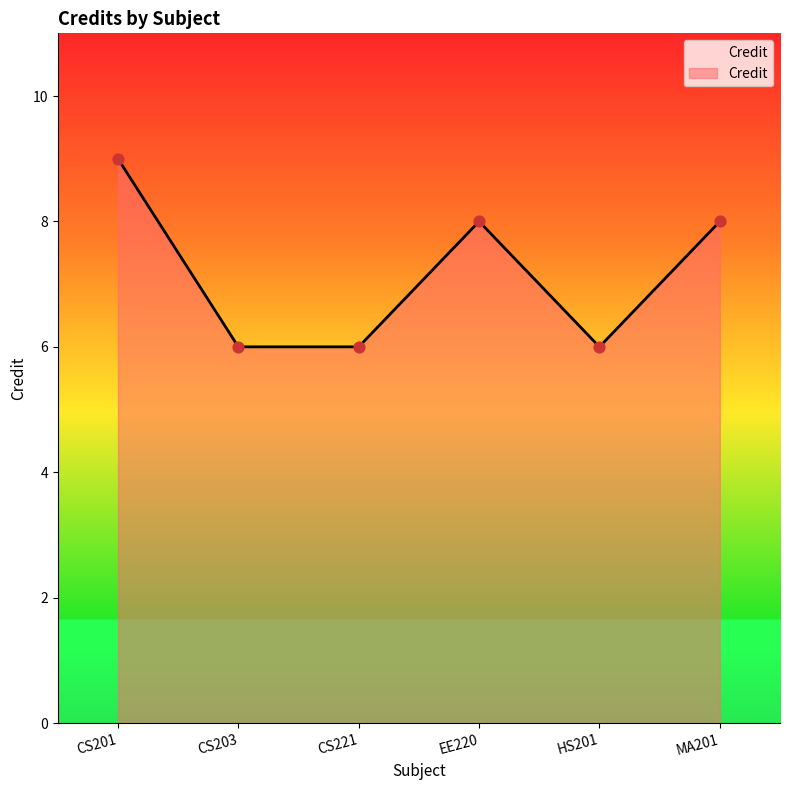

Between CS201 and HS201, which is larger?

CS201